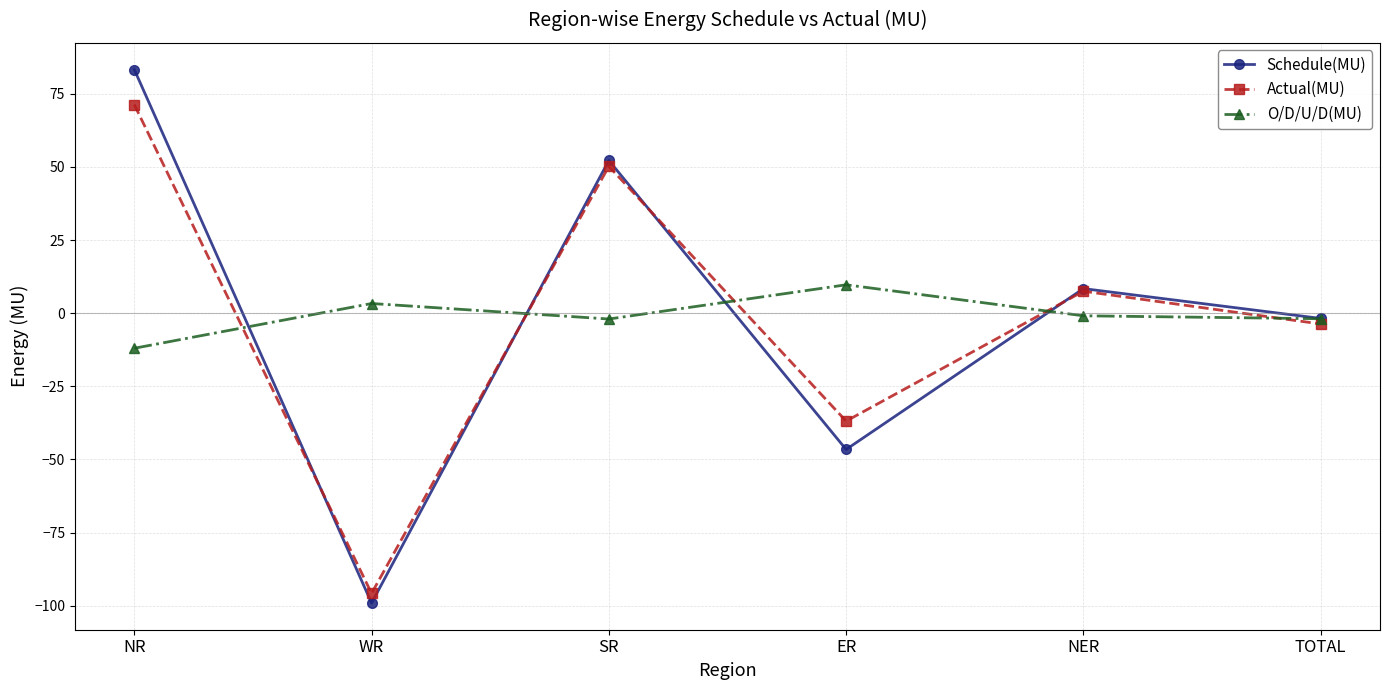

The value of O/D/U/D(MU) at TOTAL is -1.9. True or false?

True